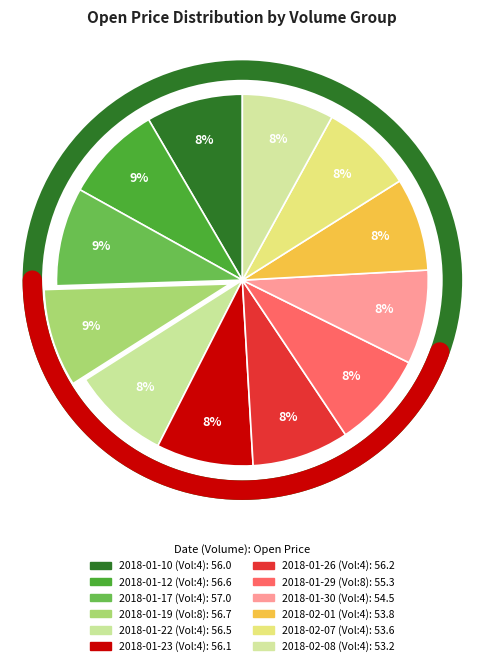

Is it true that 4 is 19% of the pie?

False